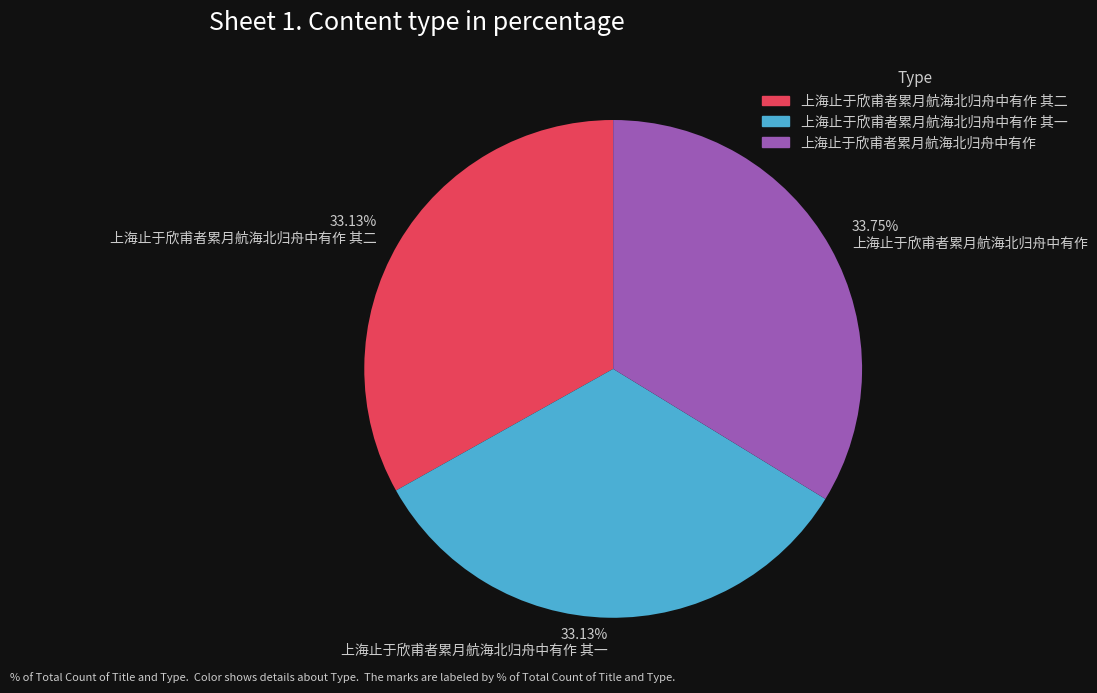

True or false: 上海止于欣甫者累月航海北归舟中有作 其一 accounts for 19% of the total.

False